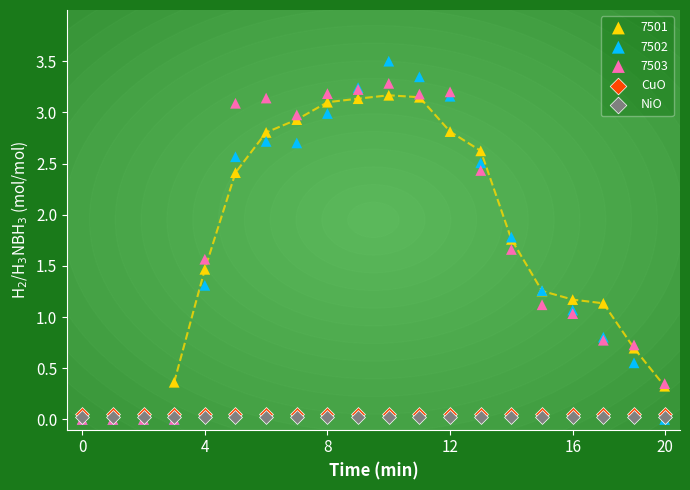

What are all the series names shown in the legend?

7501, 7502, 7503, CuO, NiO